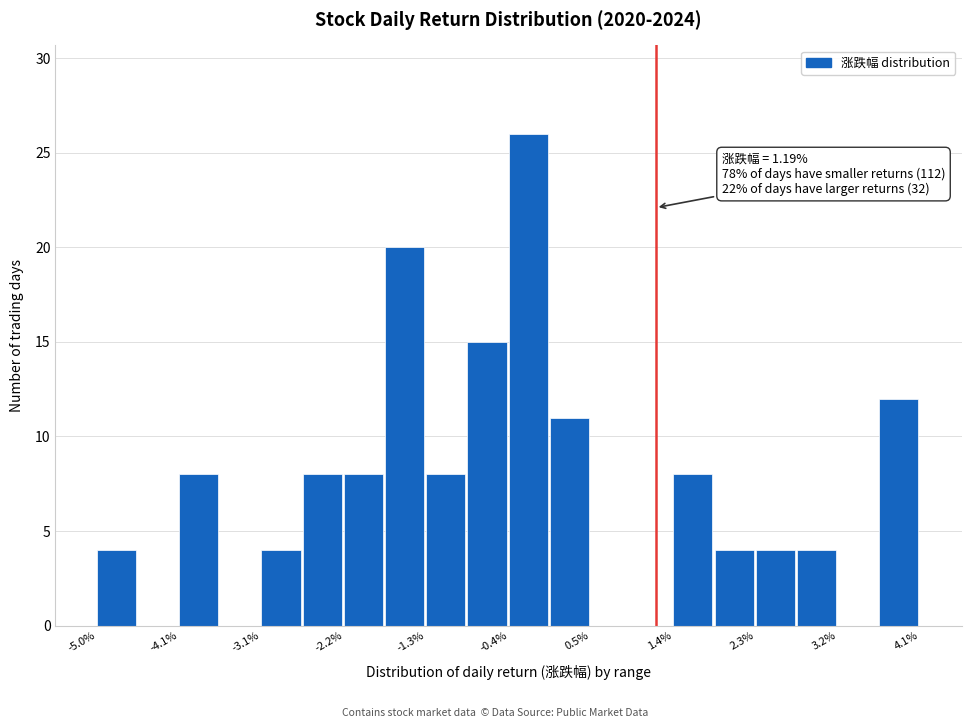

Which range on the x-axis has the tallest bar?

-0.4 to 0.0